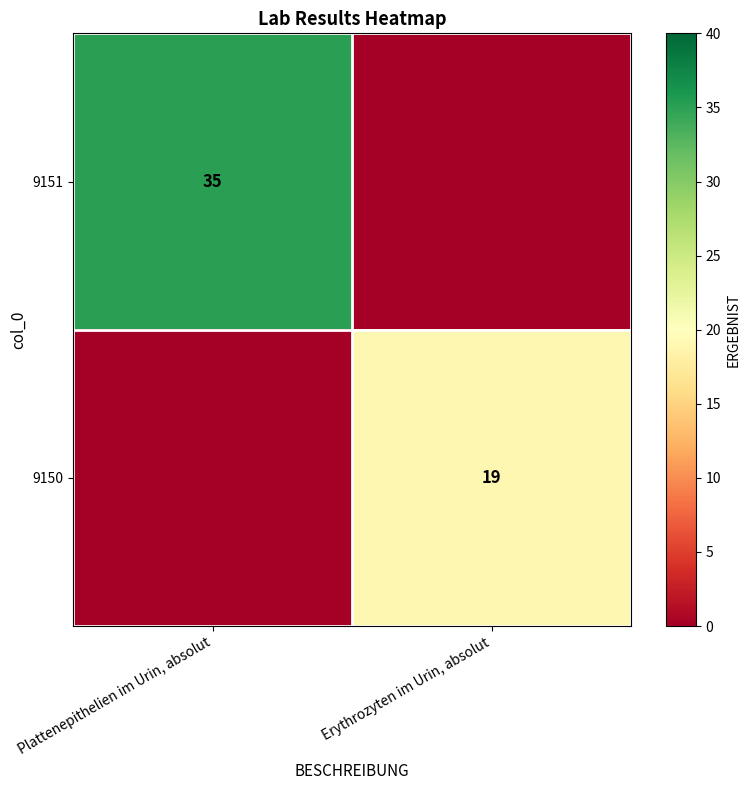

Is it true that 9150 equals 19 at Erythrozyten im Urin, absolut?

True